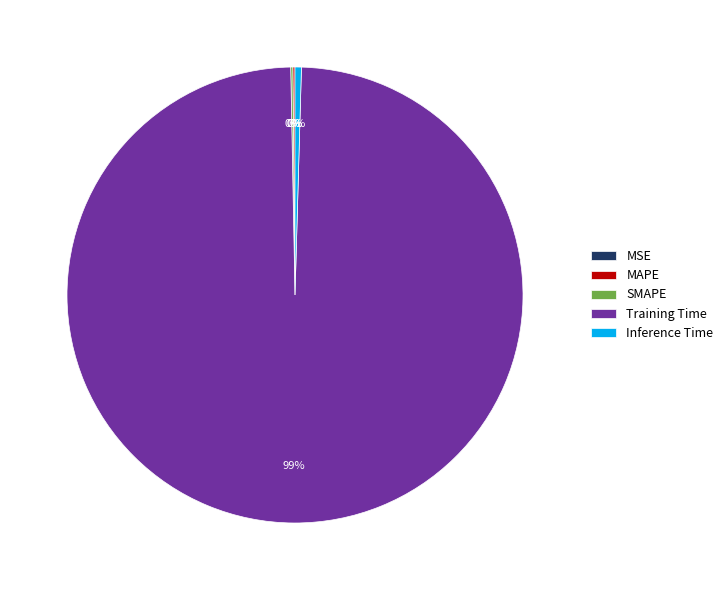

To the nearest percent, what is the average slice percentage?

20%